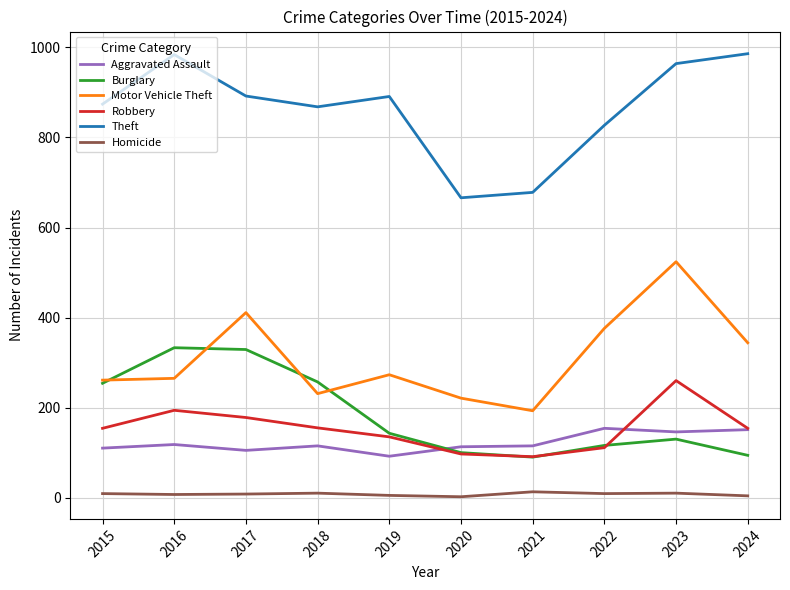

What is the sum of all Motor Vehicle Theft values?

3099